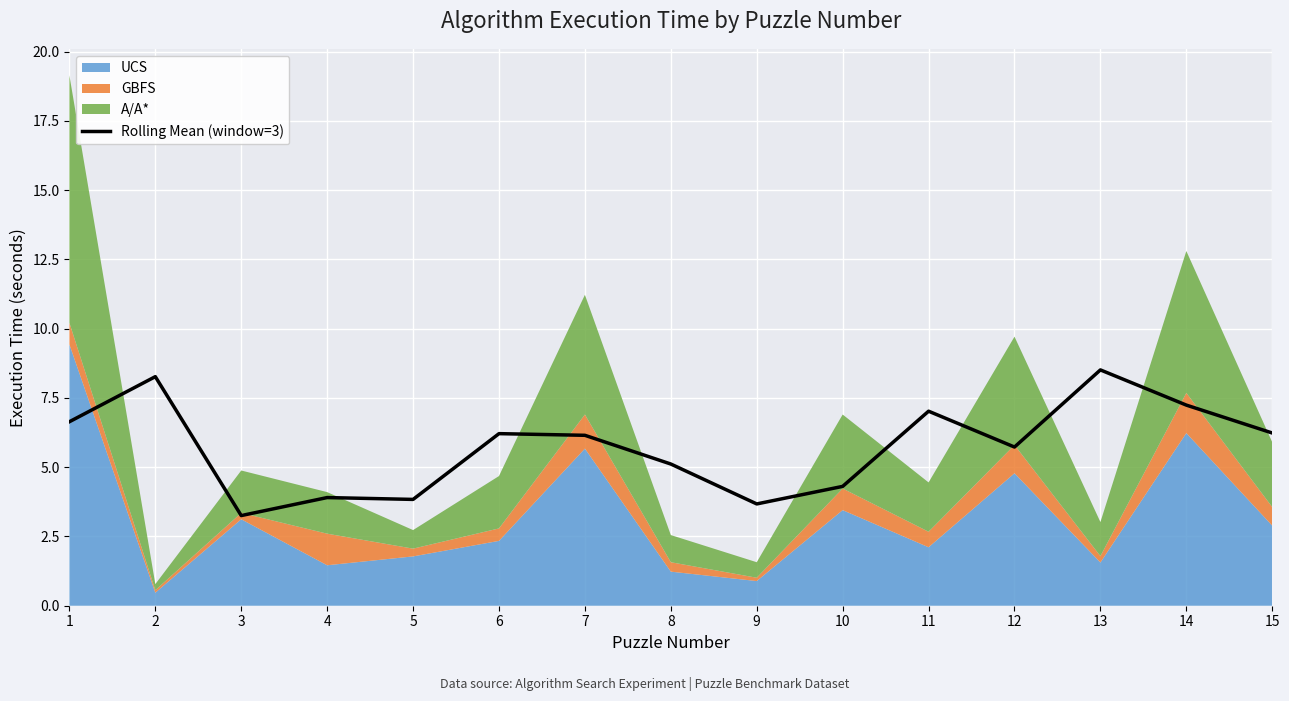

Reading right to left, extract all data points from this chart.

15=6.2	14=7.2	13=8.5	12=5.7	11=7.0	10=4.3	9=3.7	8=5.1	7=6.1	6=6.2	5=3.8	4=3.9	3=3.3	2=8.3	1=6.6